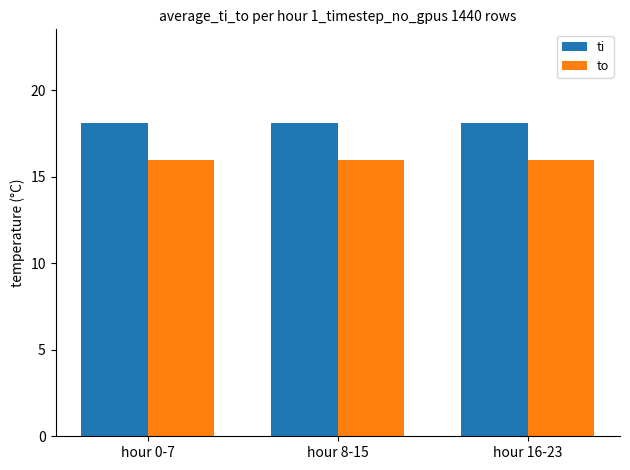

Rank the series by their maximum value, from lowest to highest.

to, ti